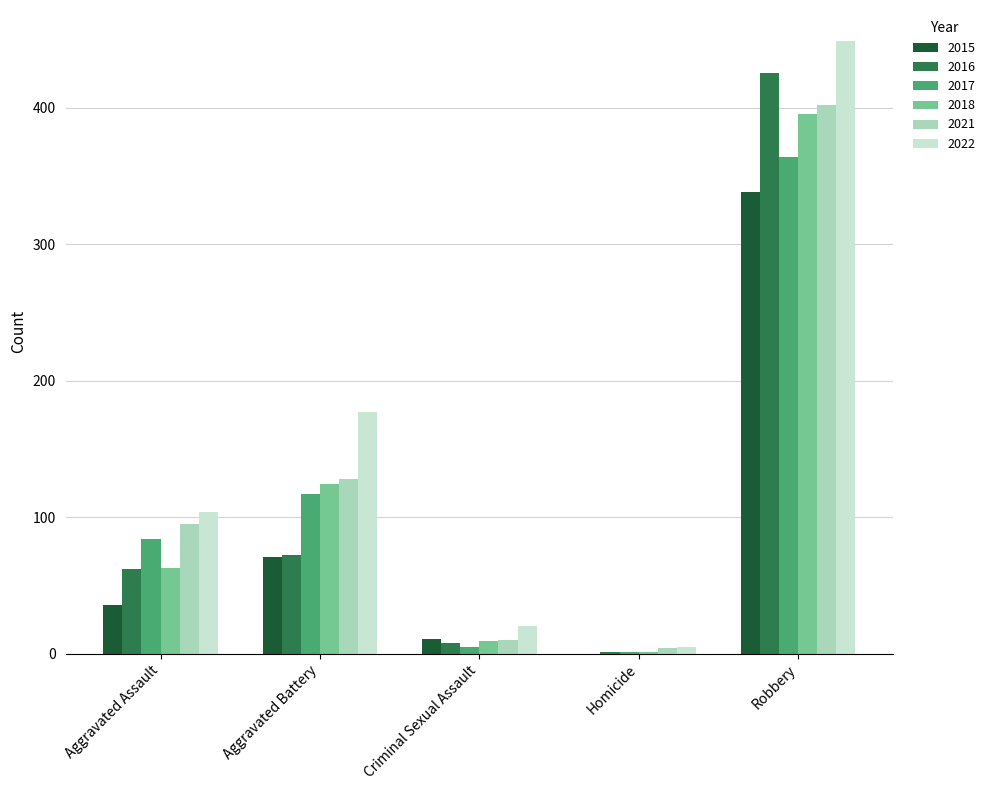

At which label is 2022 closest to 227?

Aggravated Battery